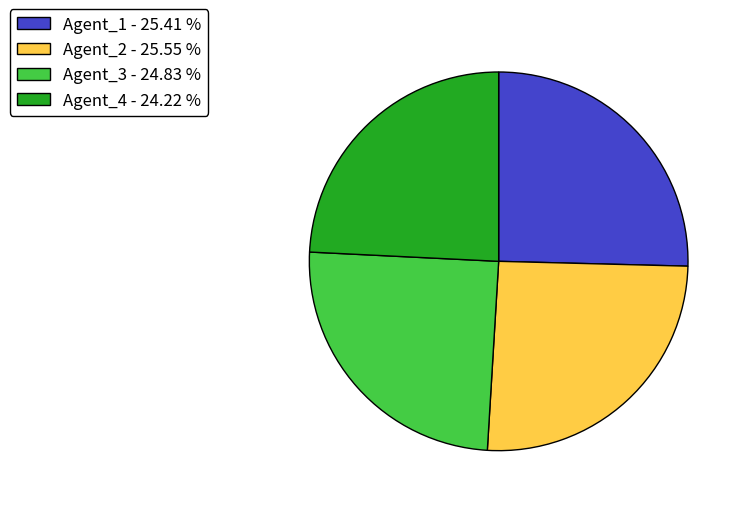

Combined, do Agent_4 - 24.22 % and Agent_1 - 25.41 % account for over 50%?

No